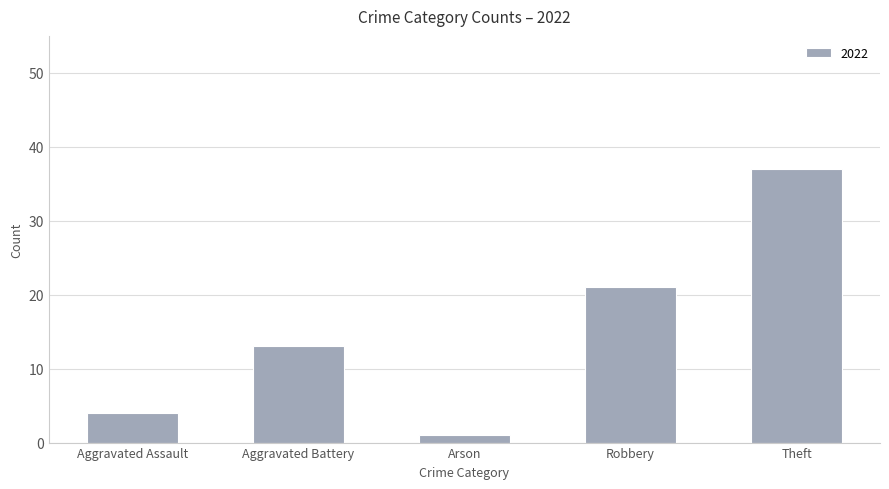

Read the value at Aggravated Battery, to the nearest 10.

10